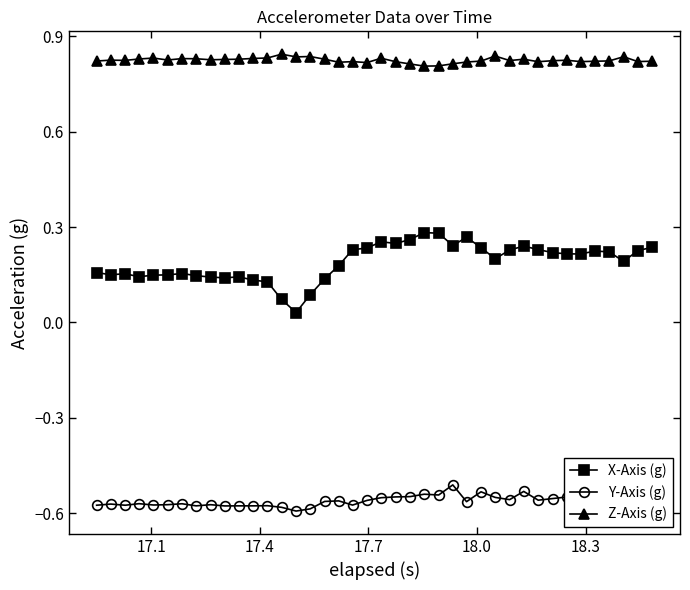

Which series has the widest spread of values?

X-Axis (g)